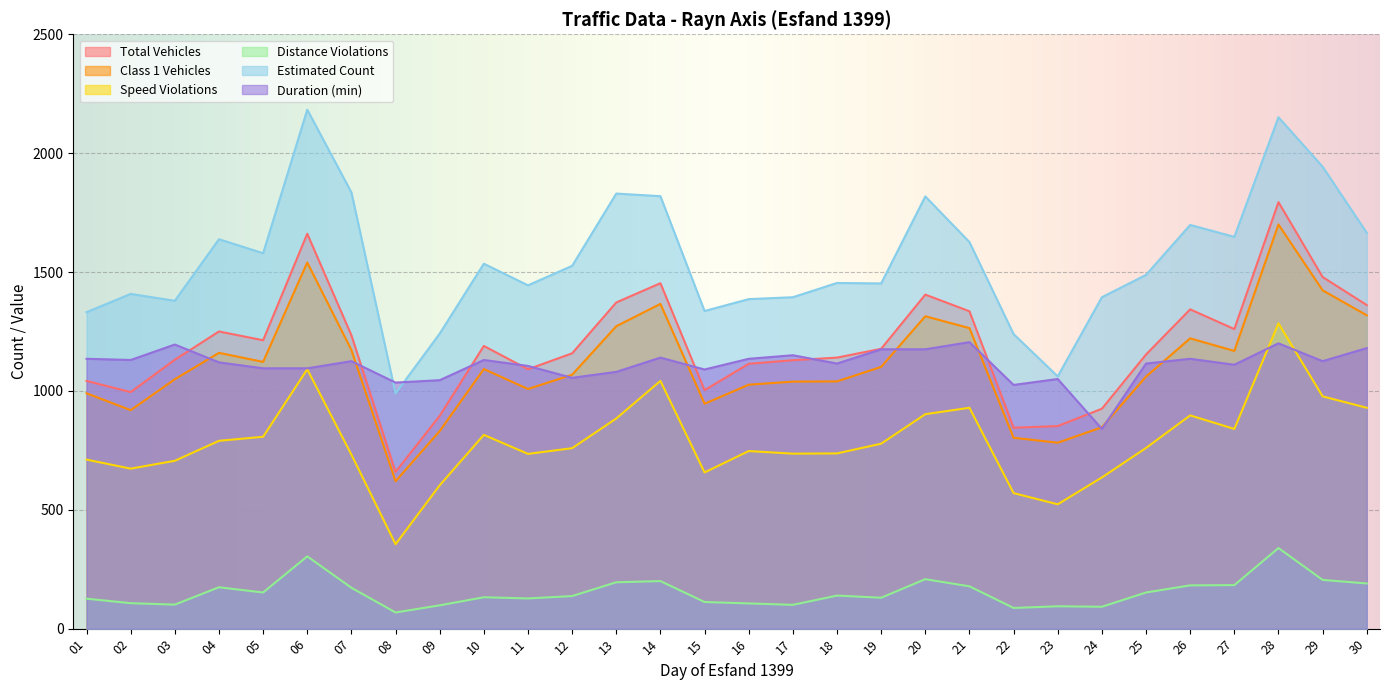

Reading left to right, what are all the values shown in this chart?

total_vehicles: 1042	995	1131	1250	1213	1661	1234	659	895	1189	1091	1158	1372	1453	1003	1114	1129	1140	1177	1405	1335	845	852	925	1153	1343	1260	1794	1479	1361
class1_vehicles: 990	919	1049	1160	1122	1540	1172	620	831	1092	1008	1068	1272	1366	946	1026	1039	1040	1101	1314	1264	803	782	847	1060	1221	1168	1700	1423	1318
speed_violations: 711	673	706	790	807	1091	732	355	603	815	735	759	884	1042	657	747	736	737	778	902	929	570	523	636	760	897	840	1284	977	929
distance_violations: 126	107	101	174	152	304	172	68	98	132	127	137	195	200	112	106	100	139	130	208	178	87	94	92	152	182	183	339	205	190
estimated_count: 1331	1408	1379	1638	1579	2183	1835	989	1241	1535	1444	1526	1830	1819	1336	1386	1394	1454	1452	1818	1626	1239	1061	1394	1488	1698	1648	2151	1943	1665
duration: 1135	1130	1195	1120	1095	1095	1125	1035	1045	1130	1105	1055	1080	1140	1090	1135	1150	1115	1175	1175	1205	1025	1050	840	1115	1135	1110	1200	1125	1180